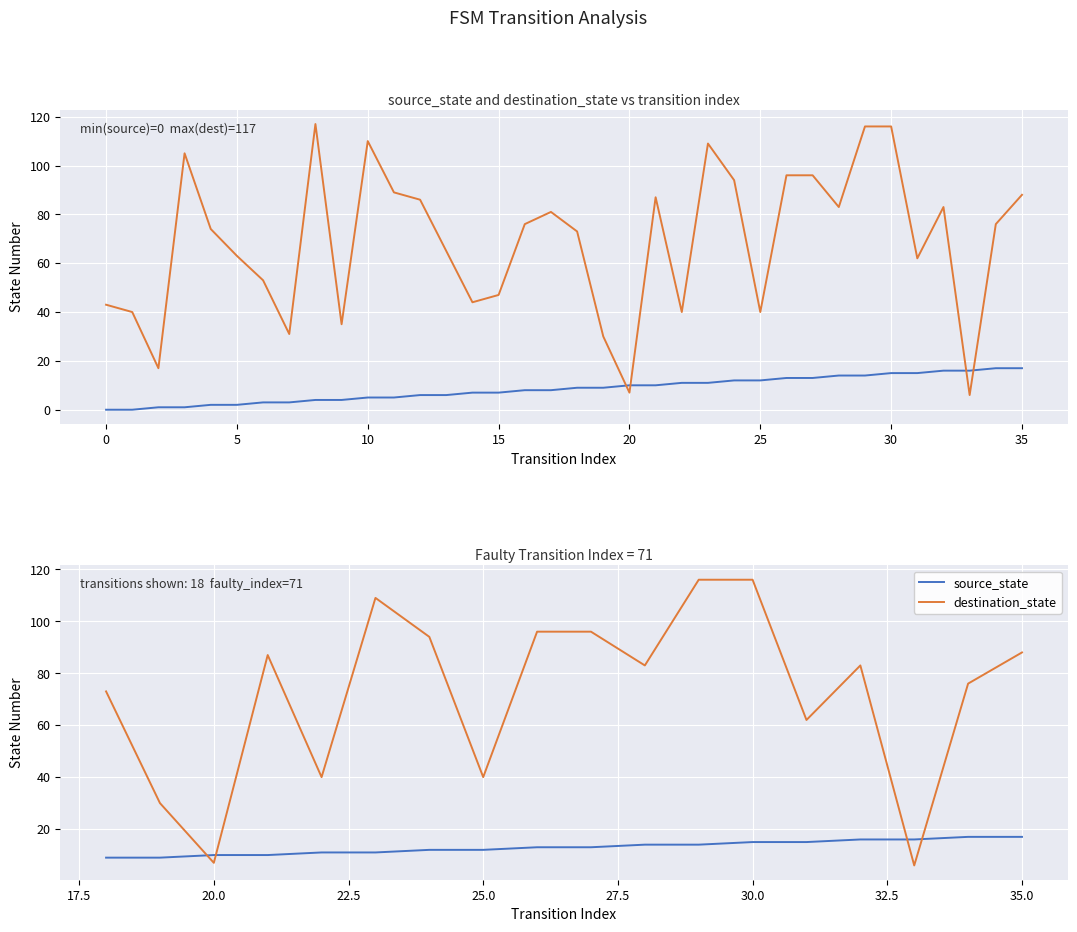

Which series changed the most between −5 and 5?

destination_state